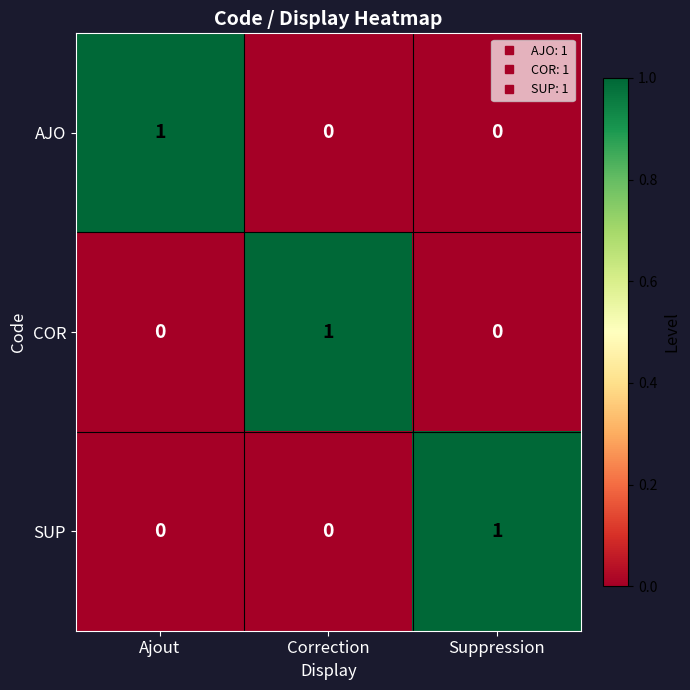

How many SUP values are between 0 and 1?

3